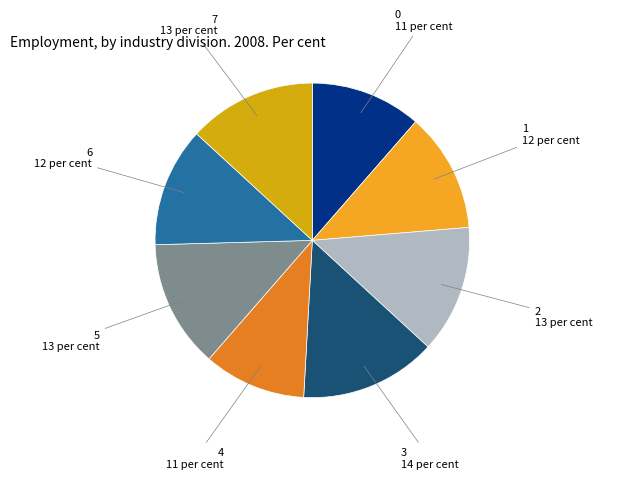

Is there any slice that represents more than half of the pie?

No